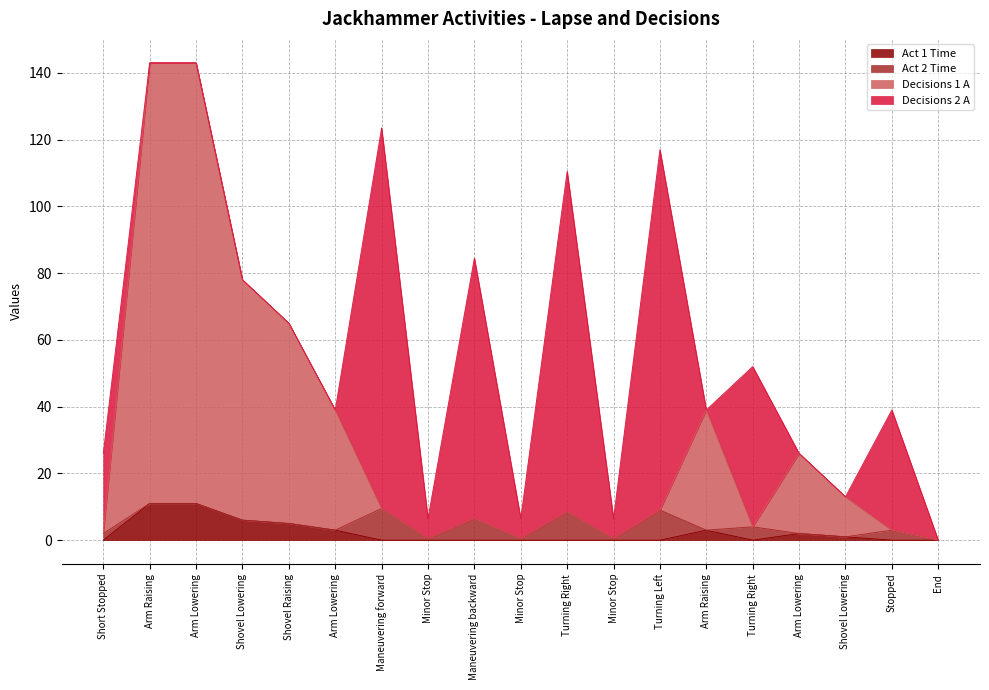

Where is Decisions 1 A nearest to the value 71?

Shovel Raising